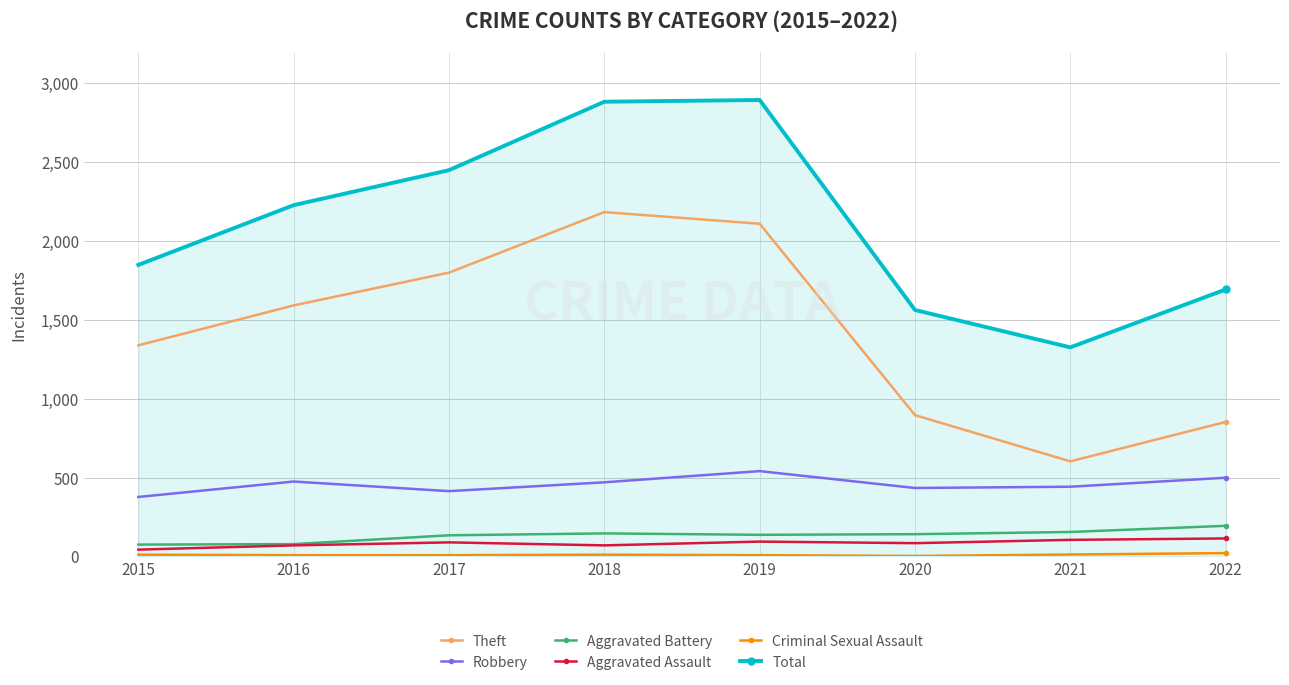

How many interior local valleys does the Total series have?

1